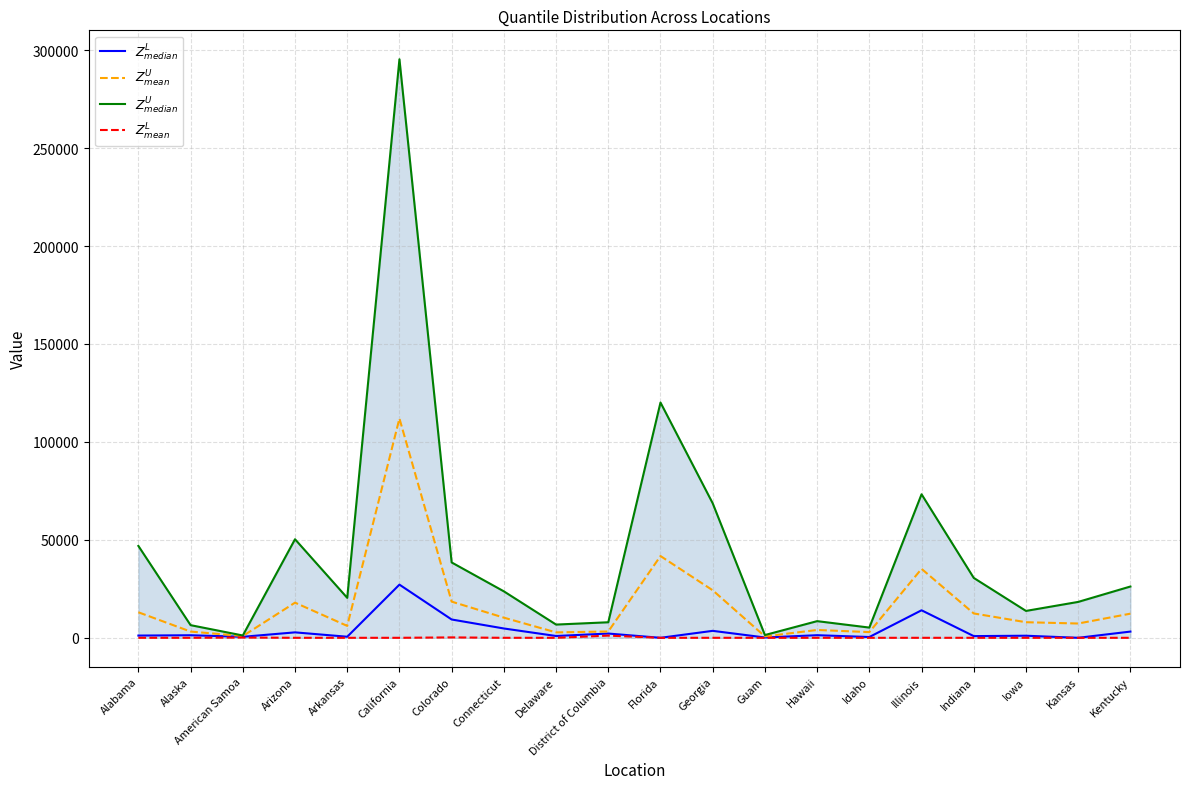

At which category is the sum across all series the highest?

California